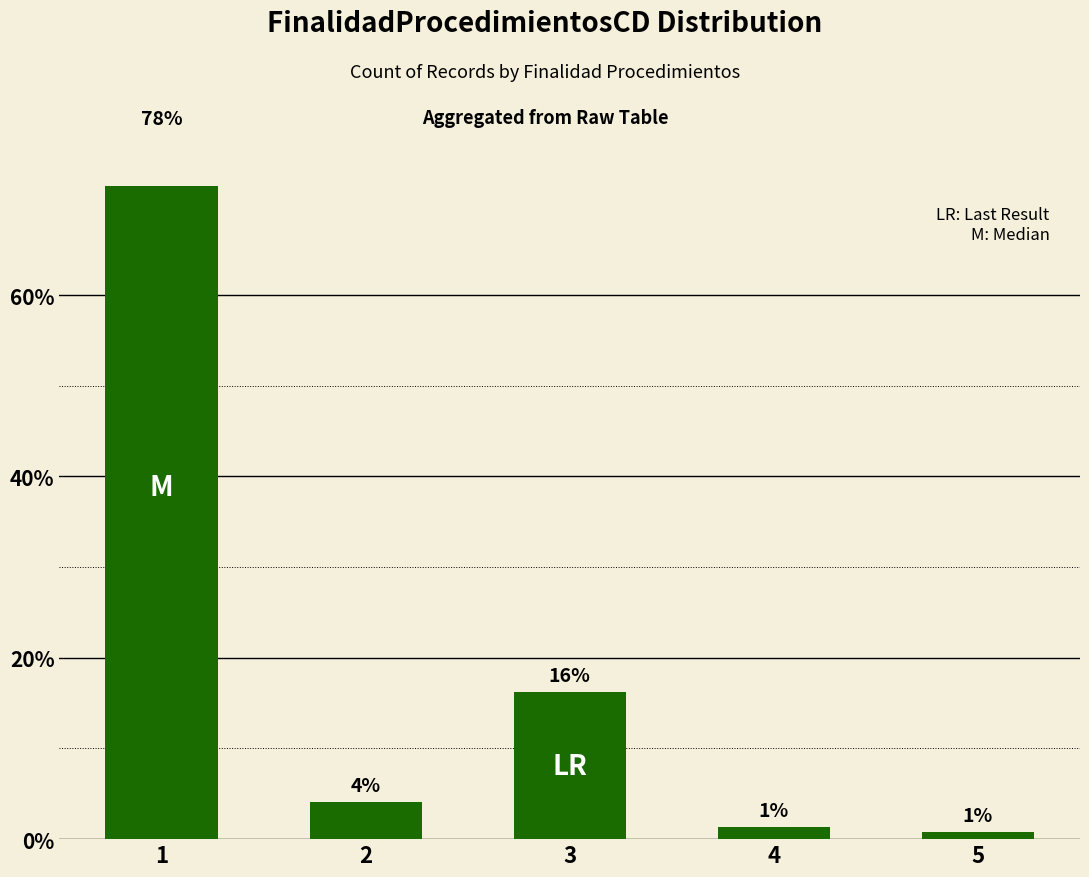

What is the sum of the values at 4 and 5?

2.0